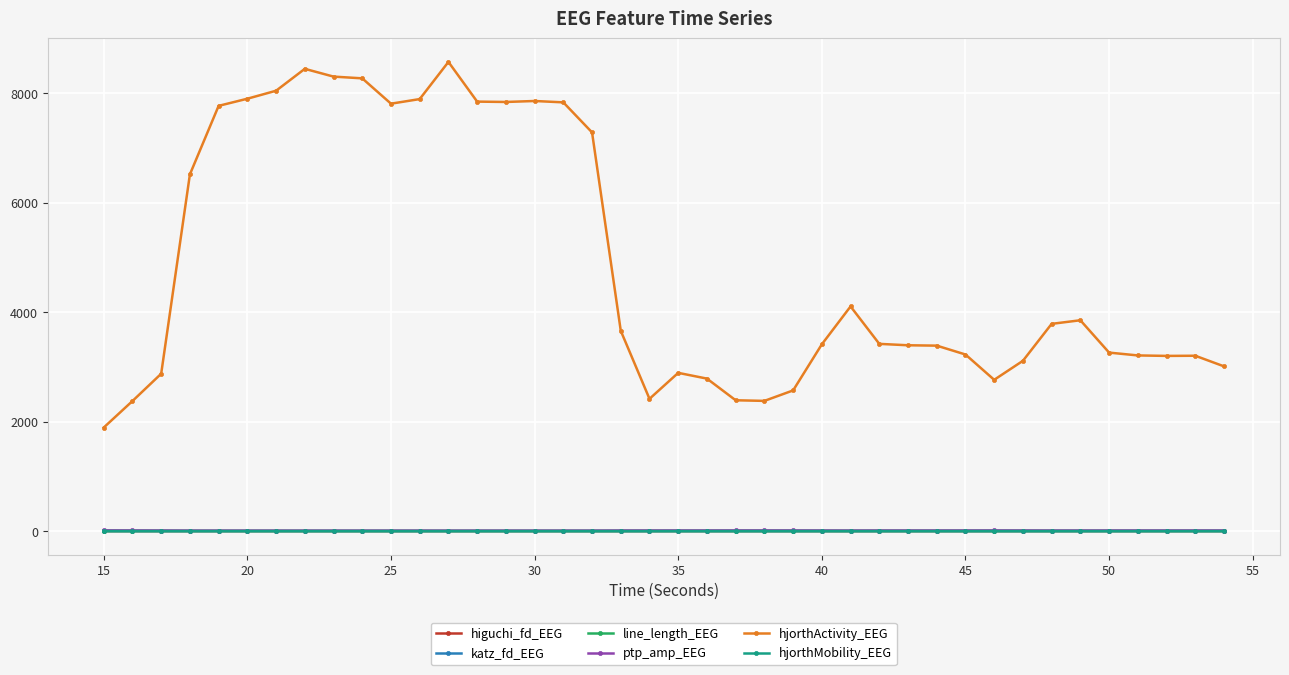

True or false: line_length_EEG has more than 1 interior local peaks.

True